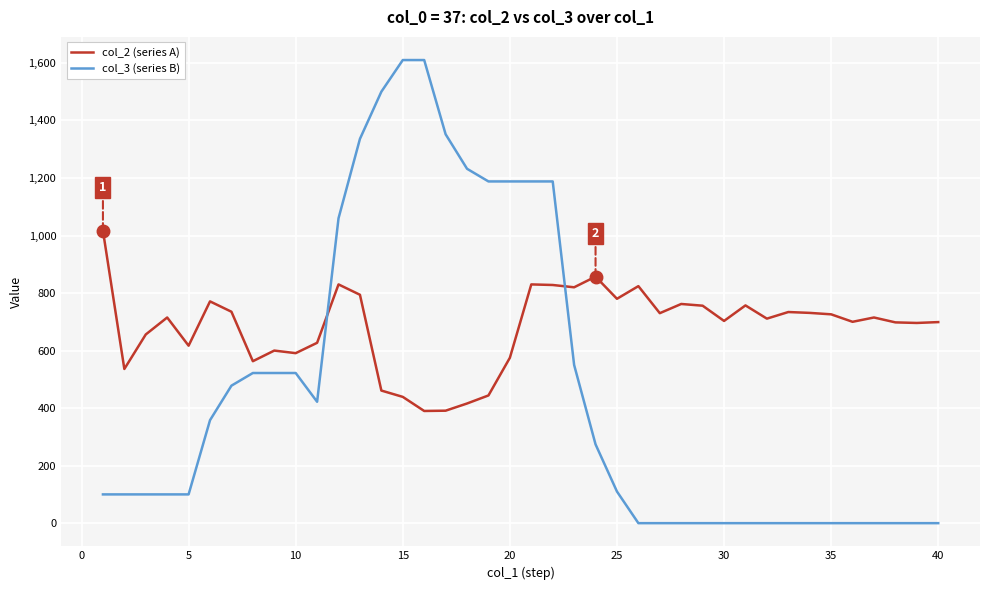

List the series in order of their overall mean, lowest first.

col_3 (series B), col_2 (series A)